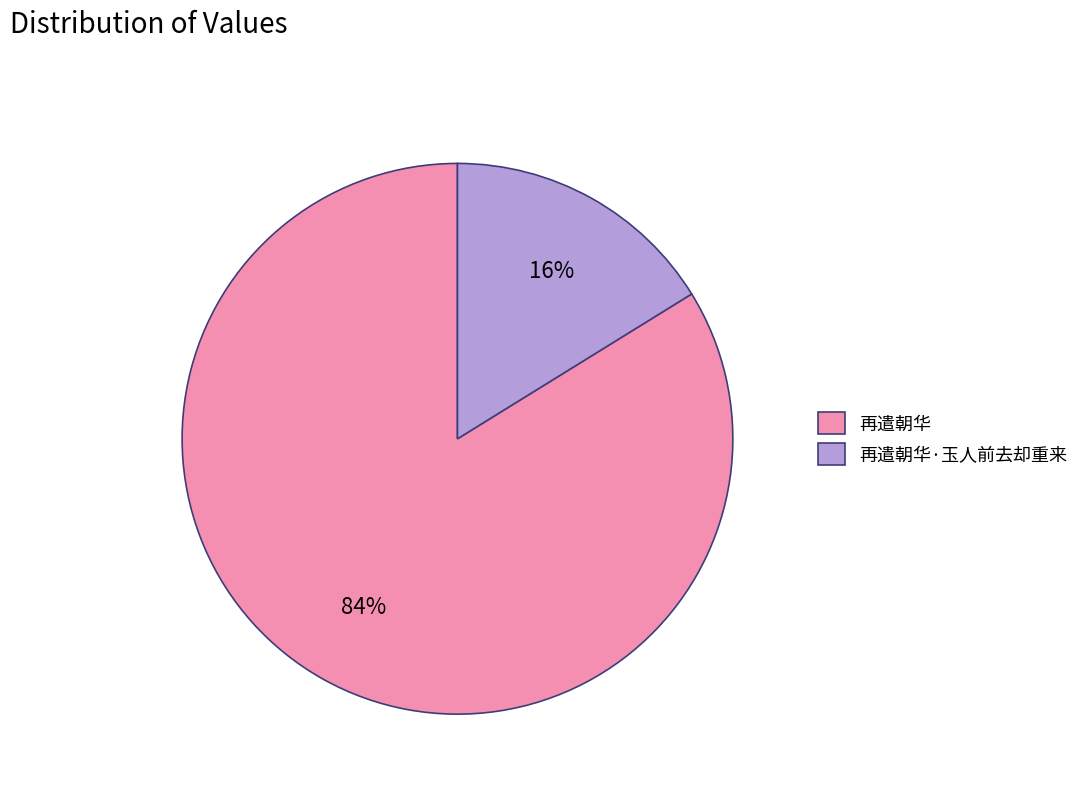

Which has a higher value, 再遣朝华 or 再遣朝华·玉人前去却重来?

再遣朝华